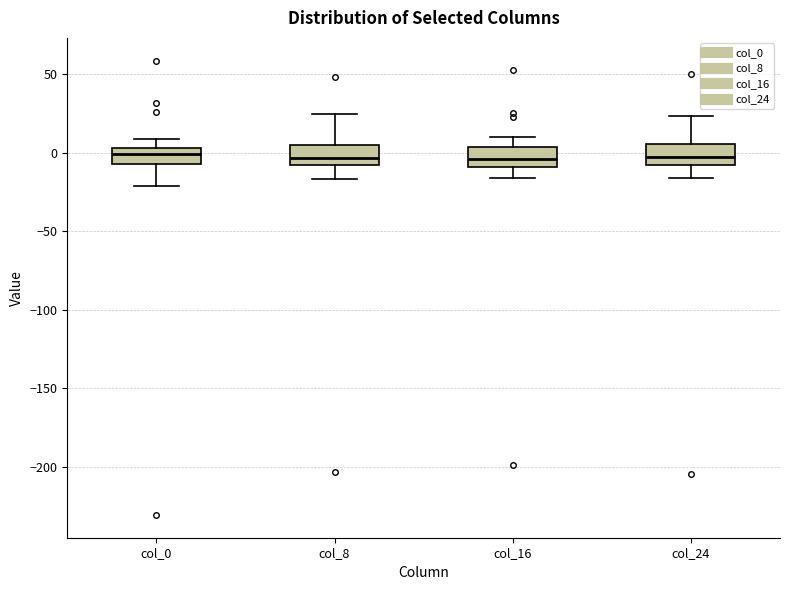

Reading left to right, read every box against the y-axis: the position of its median line, the range the box covers, and the ends of its whiskers. The values are not printed on the chart, so give them approximately, as read against the axis.

col_0: median 0, box -5 to 5, whiskers -20 to 10
col_8: median -5, box -10 to 5, whiskers -15 to 25
col_16: median -5, box -10 to 5, whiskers -15 to 10
col_24: median -5, box -10 to 5, whiskers -15 to 25